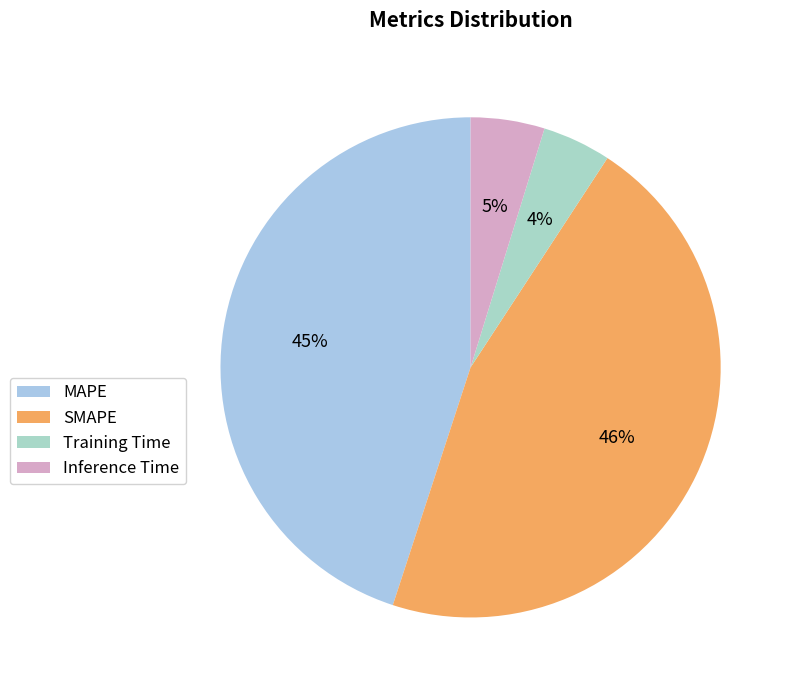

How many slices are in this pie chart?

4